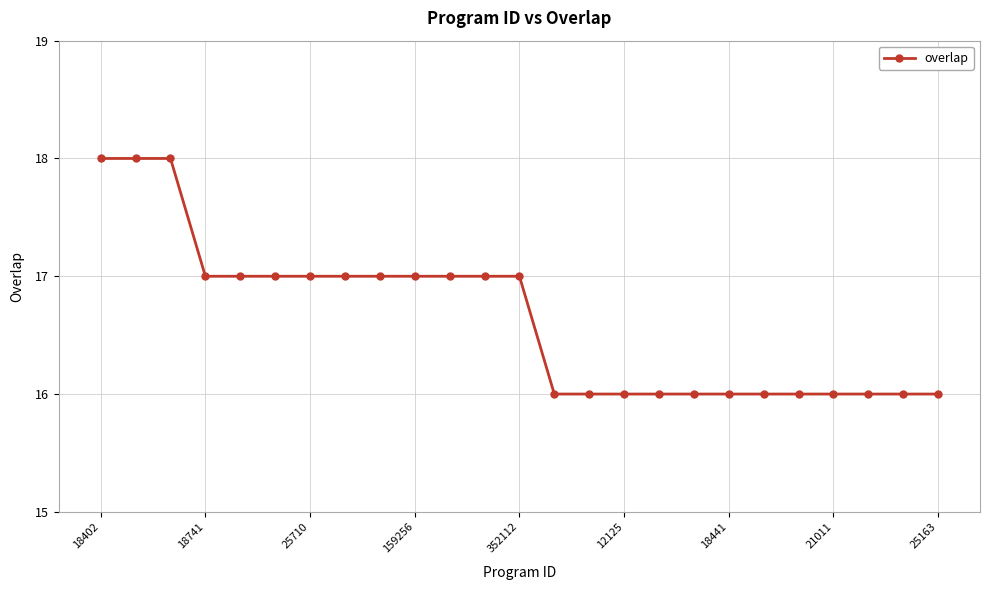

What is the minimum value shown in the chart?

16